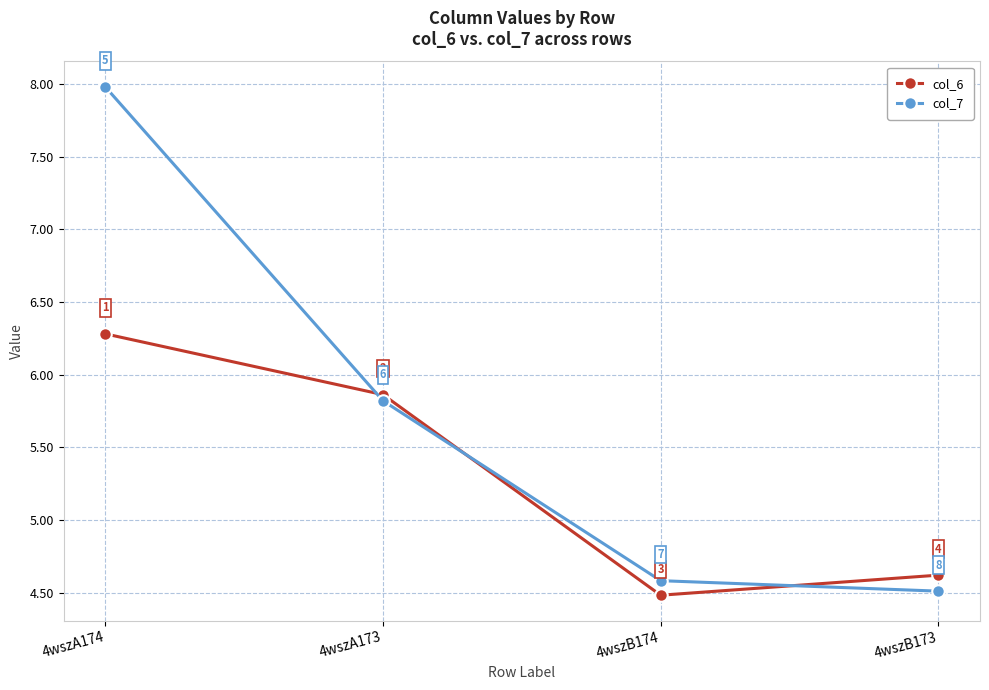

Which series has the largest total across all categories?

col_7